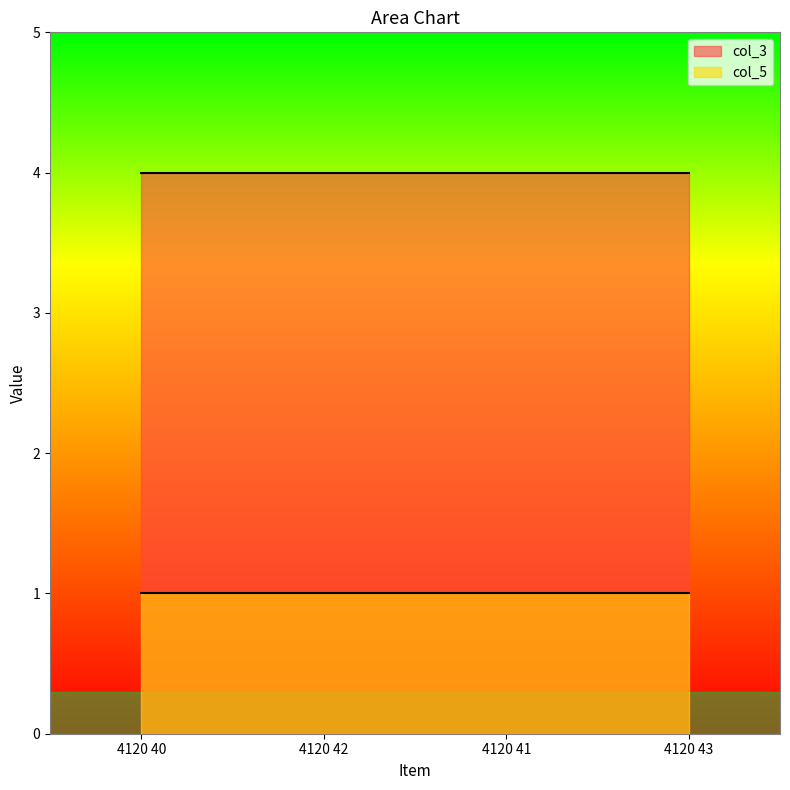

True or false: col_5 and col_3 cross at least once.

False